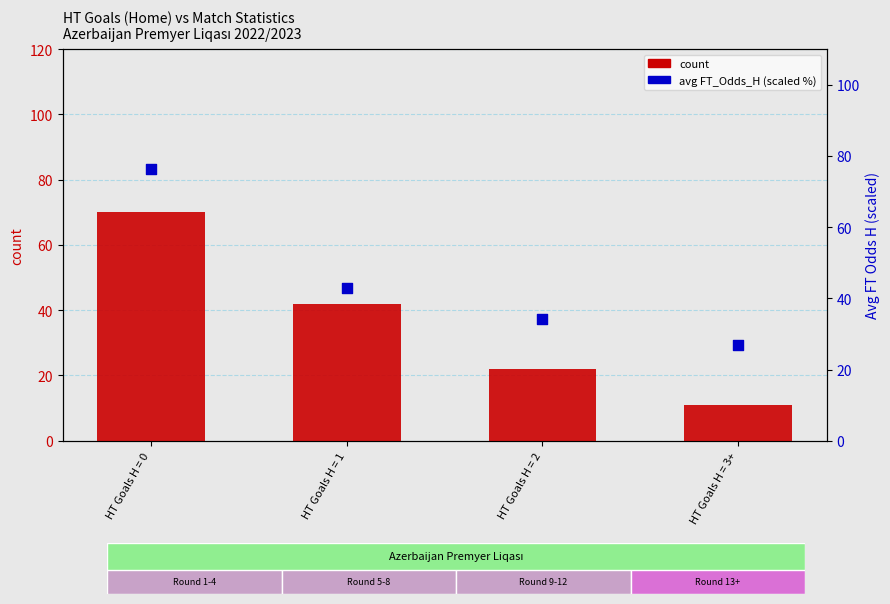

Which series has the largest total across all categories?

avg FT_Odds_H (scaled %)